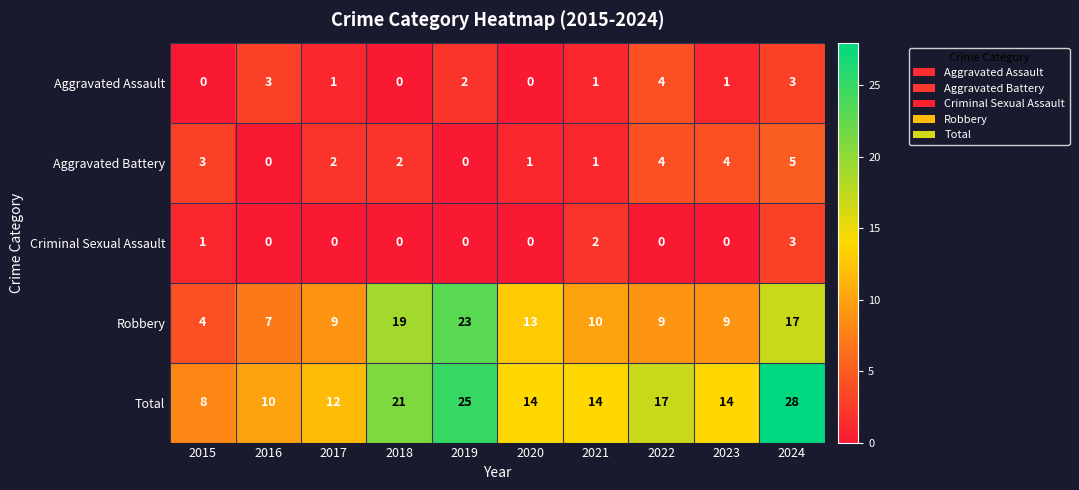

How many data points does each series have?

10